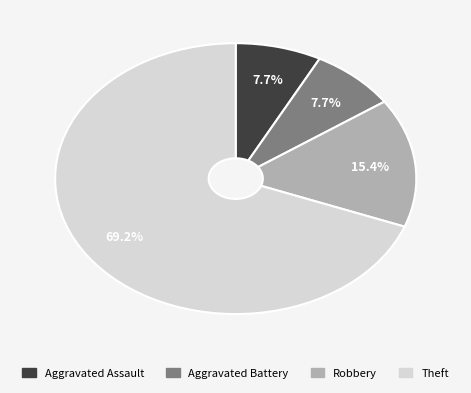

To the nearest percent, what is the average slice percentage?

25%